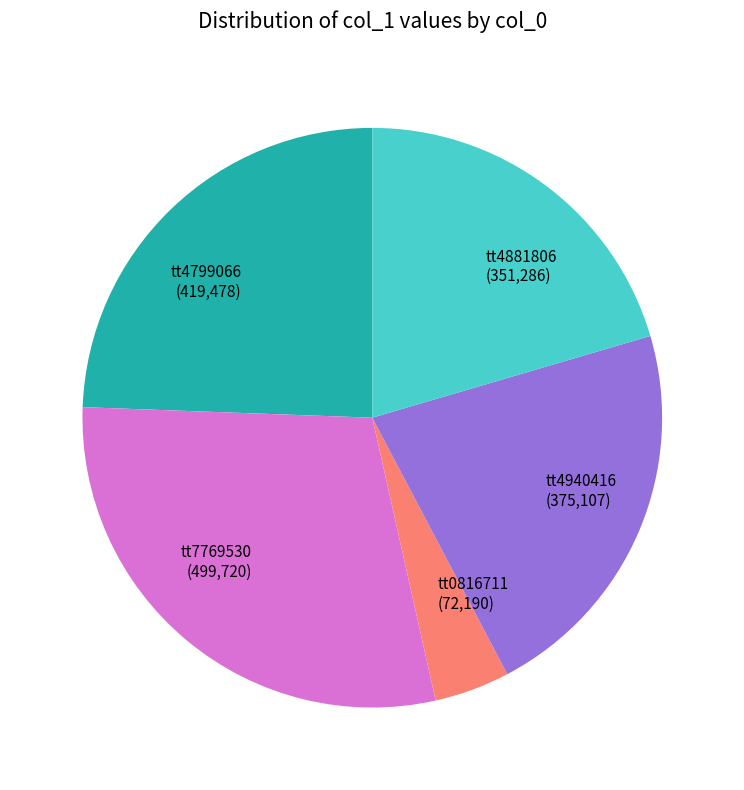

Is the sum of tt4799066 and tt4881806 greater than half?

No